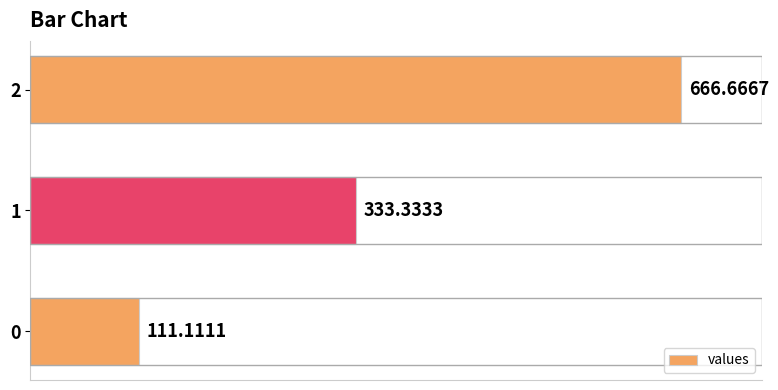

What value does the data have at 0?

111.1